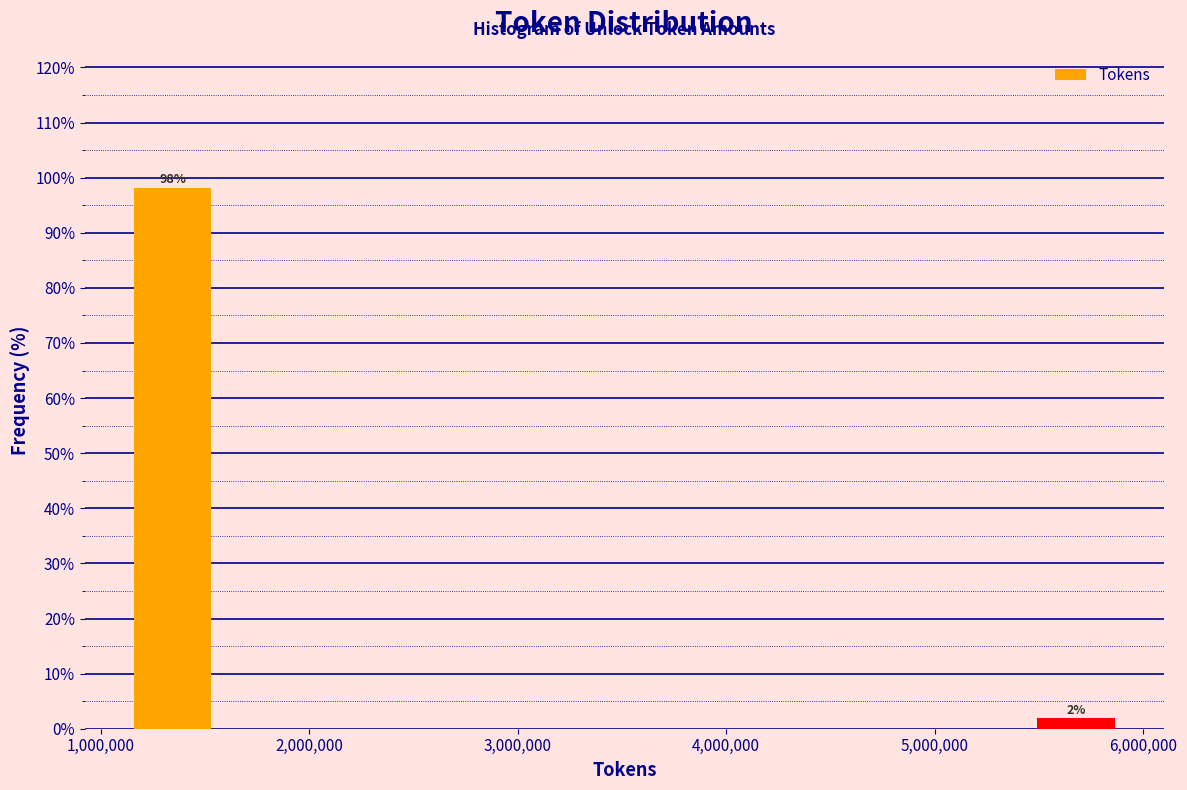

Over which range of the x-axis is the bar tallest?

1000000 to 1700000